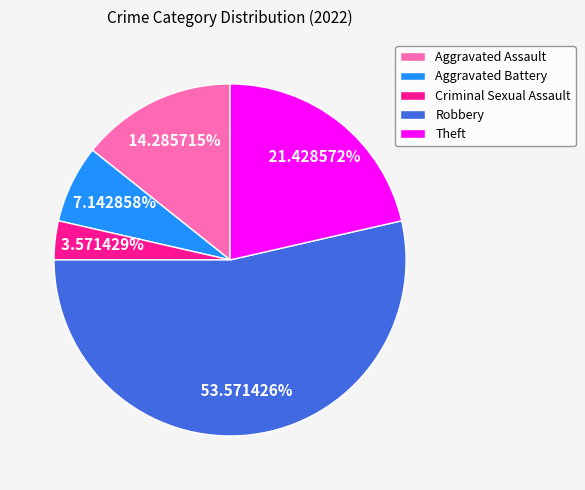

To the nearest percent, what is the difference between the Robbery and Aggravated Assault slice percentages?

39%